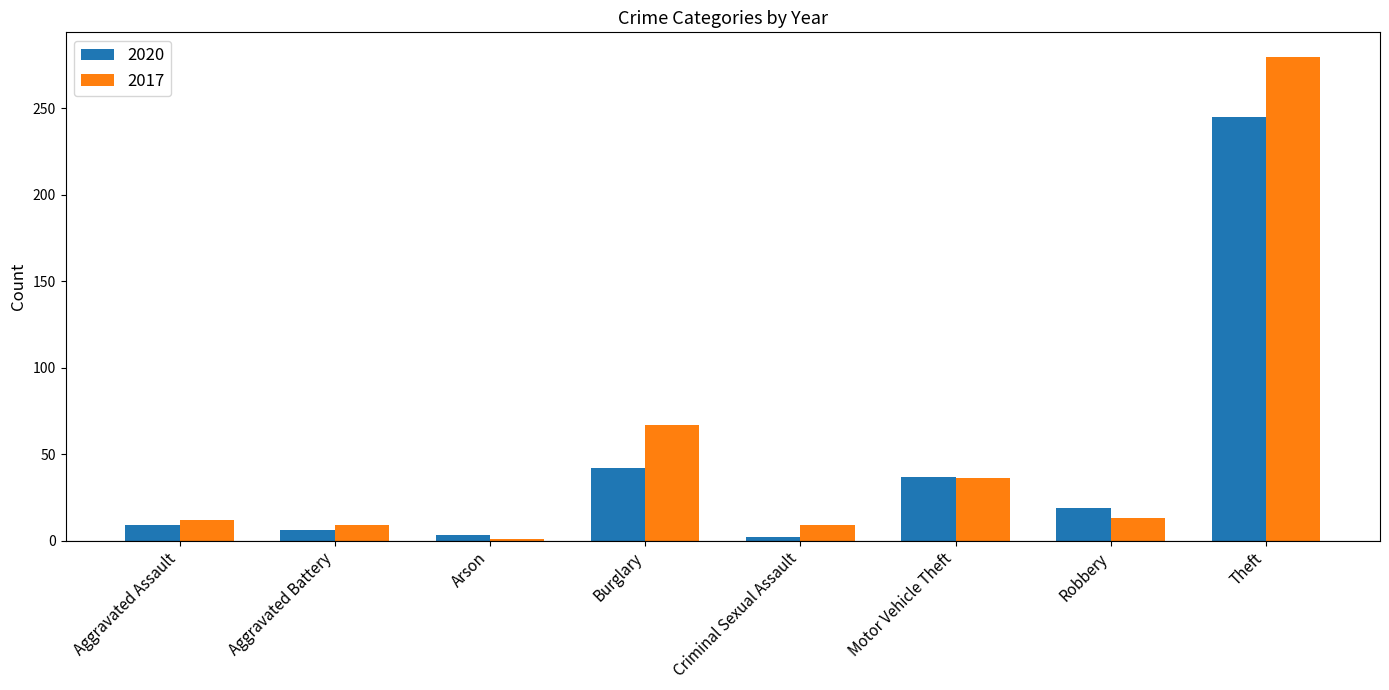

What is the total value across all series at Arson?

4